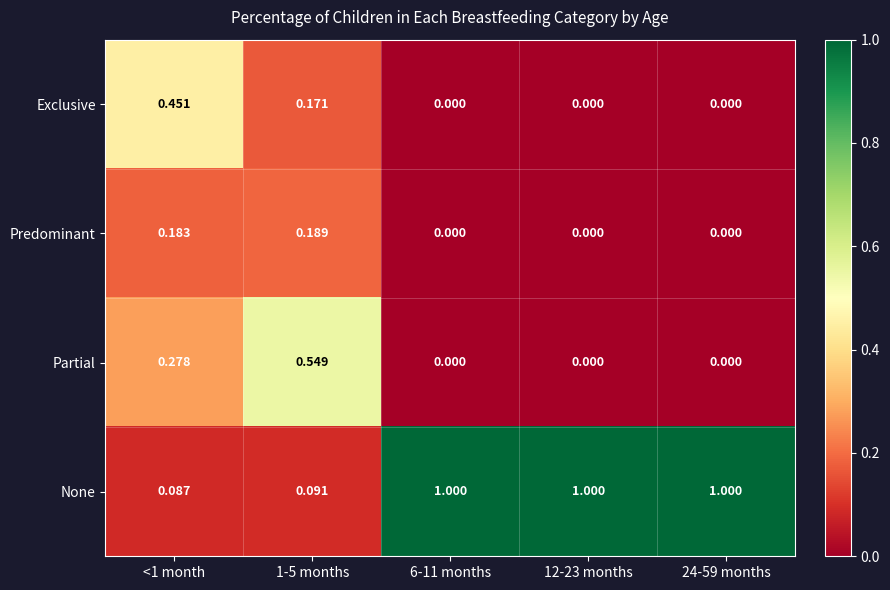

What is the total value across all series at 12-23 months?

1.0